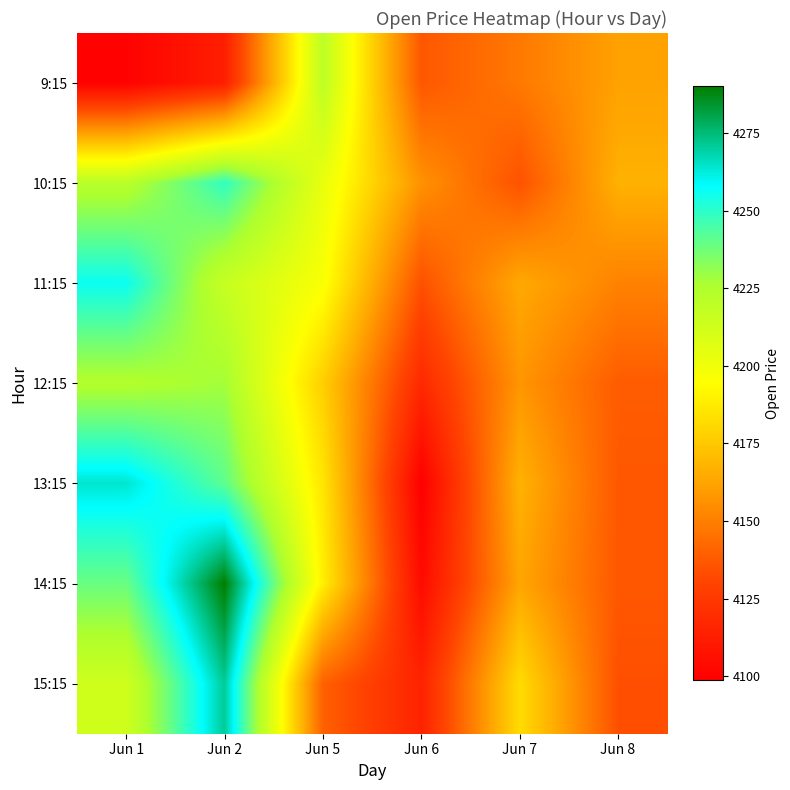

How many categories are shown in the chart?

6